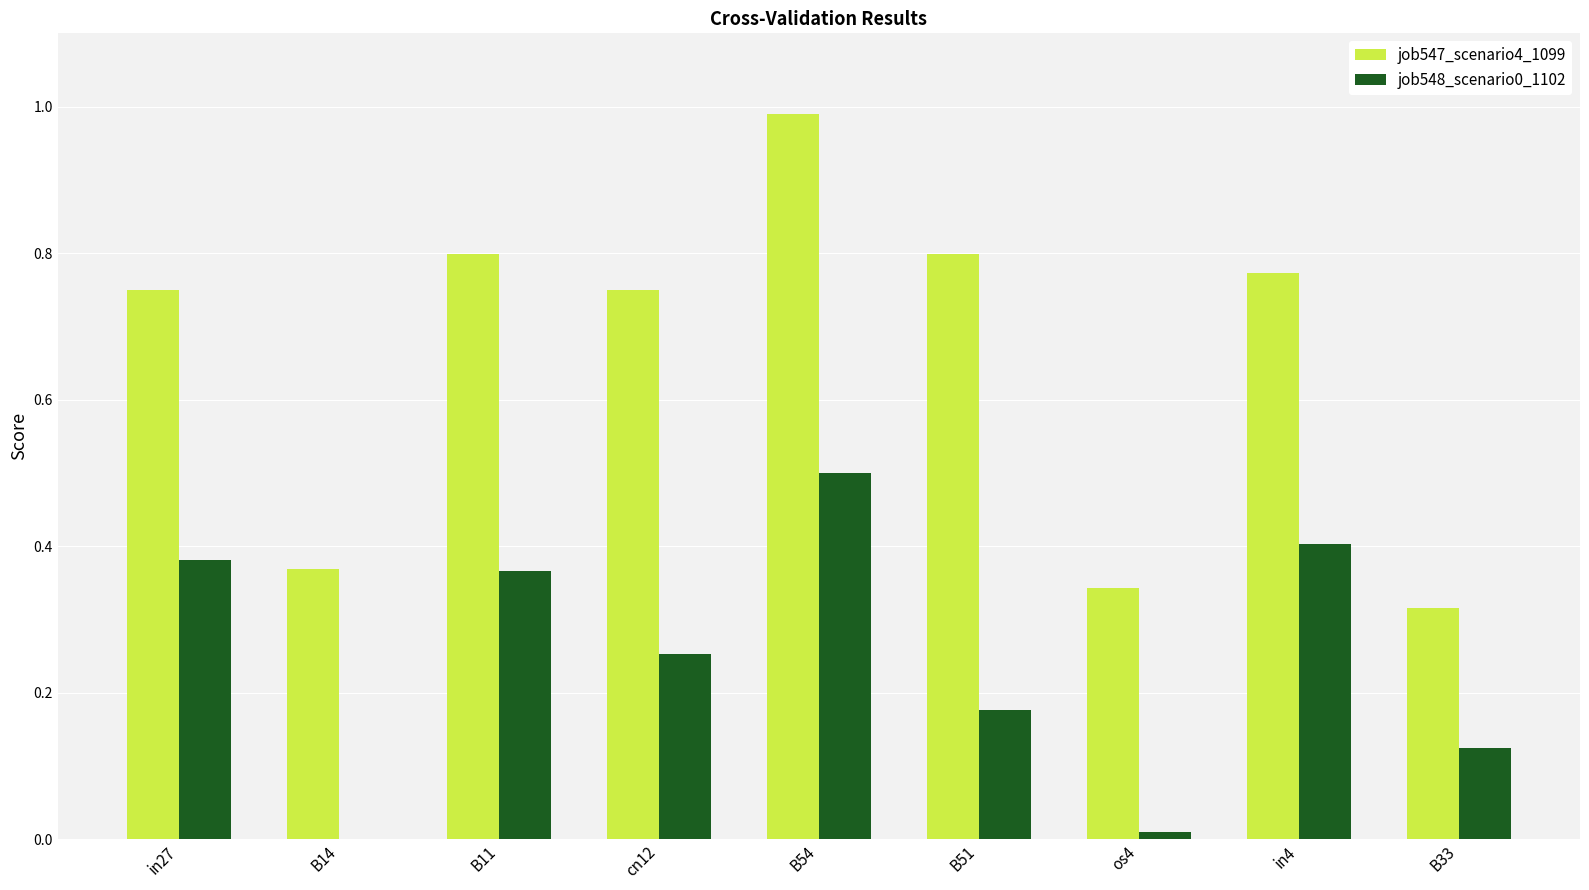

What is the sum of the job548_scenario0_1102 values at B11 and B54?

0.9